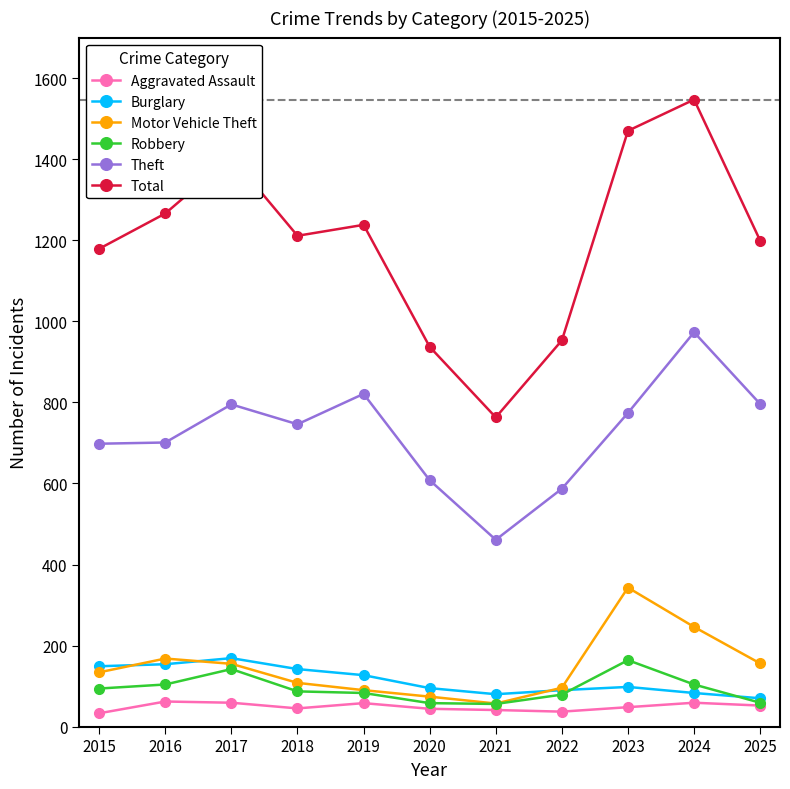

The value of Motor Vehicle Theft at 2018 is 108. True or false?

True